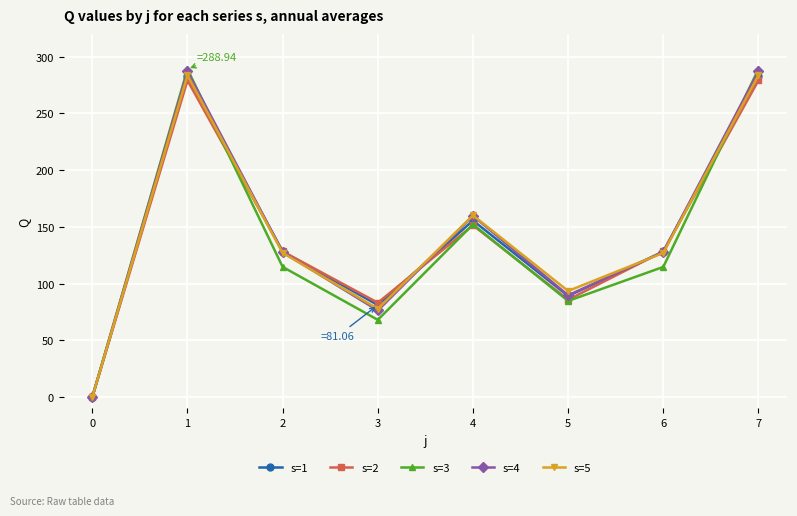

True or false: s=2 has more than 0 points higher than both neighbors.

True